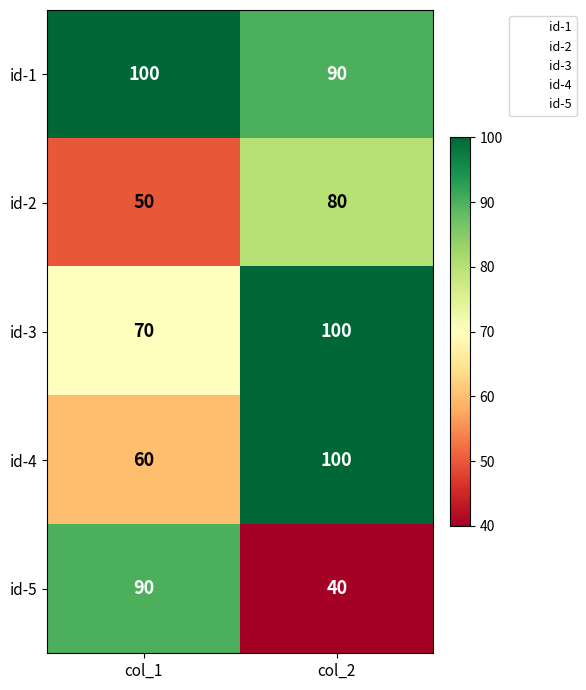

Which series changed the most between col_1 and col_2?

id-5